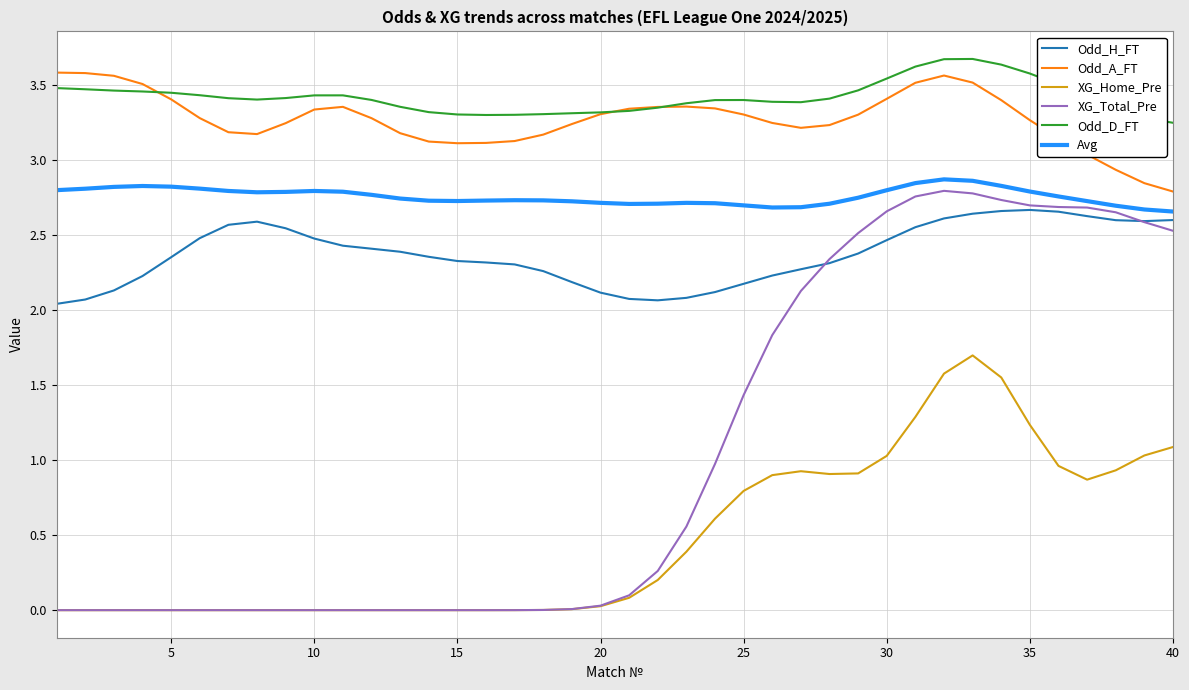

True or false: Odd_D_FT and Avg cross at least once.

False